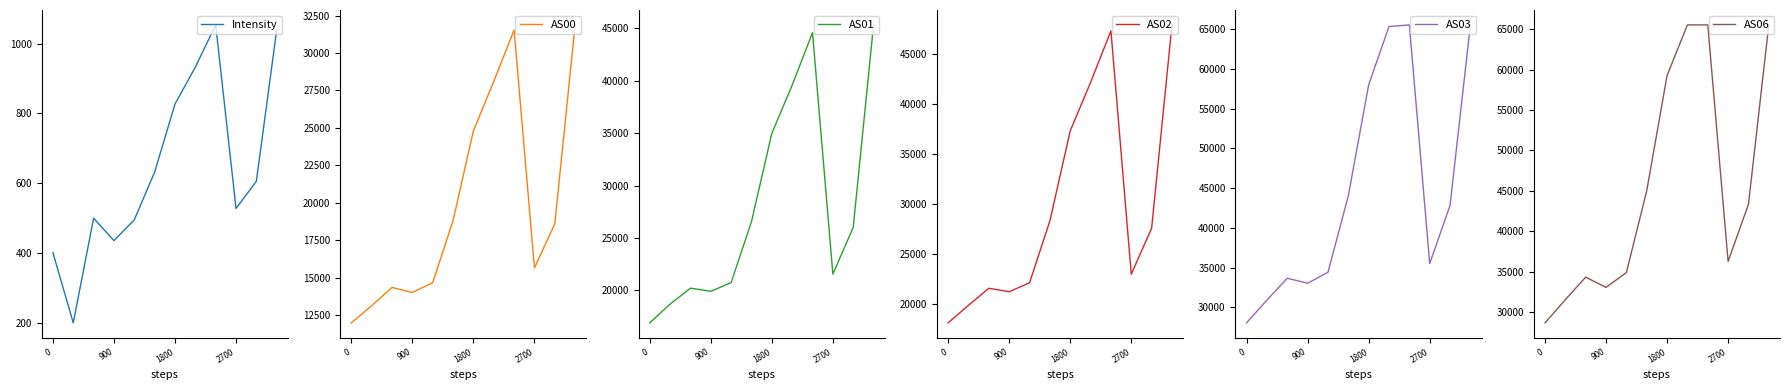

True or false: Intensity and AS06 cross at least once.

False